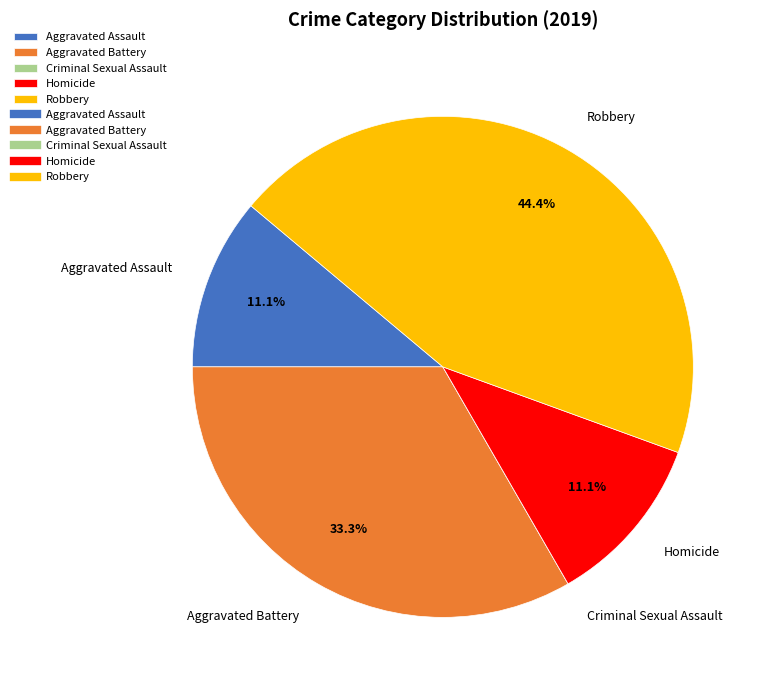

Combined, what portion of the pie is Homicide and Aggravated Assault?

22.2%